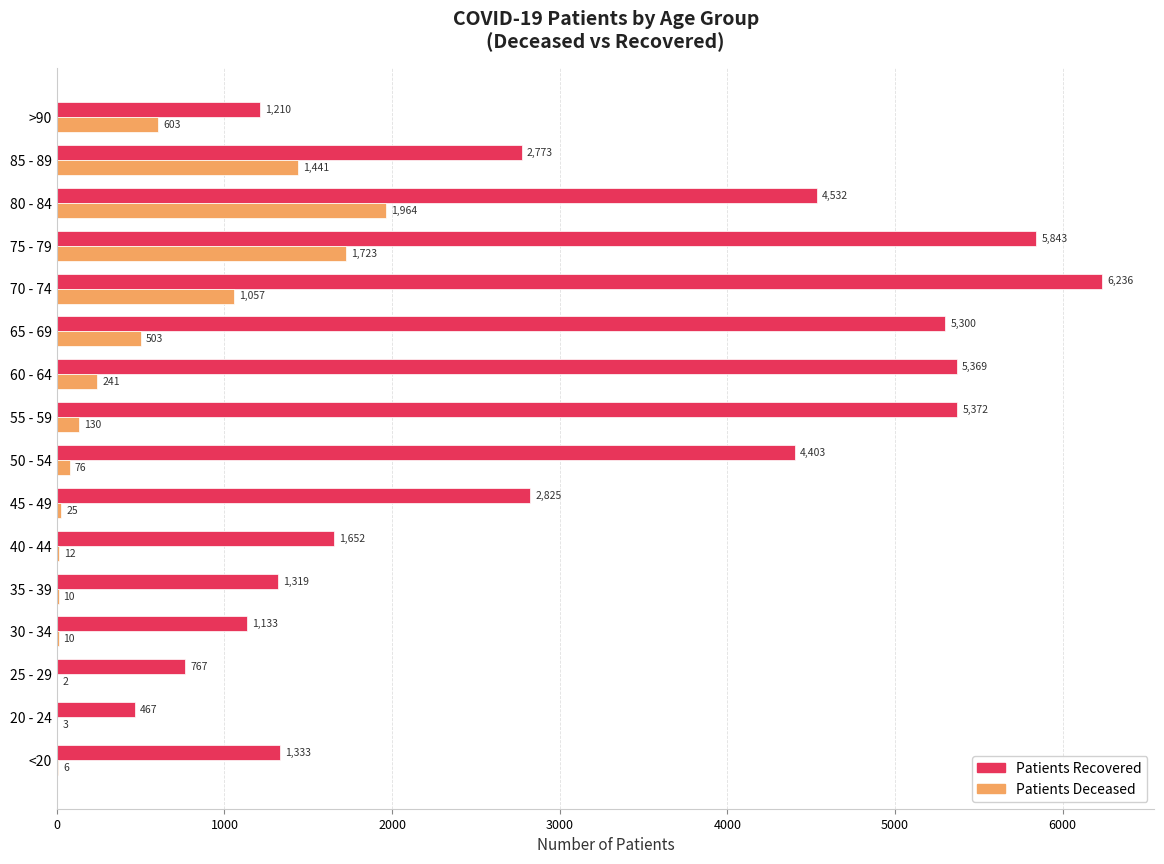

What is the maximum value shown in the chart?

6236